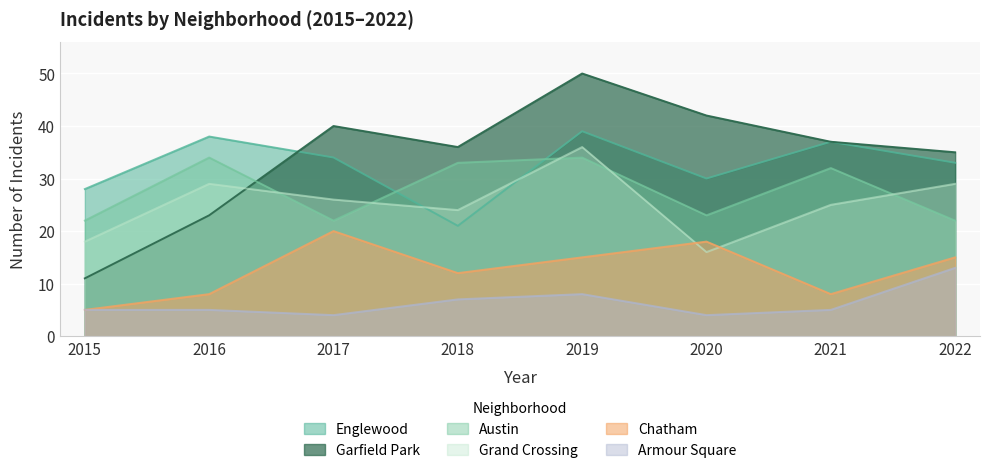

What is the value of the Englewood point at the 6th from the left?

30